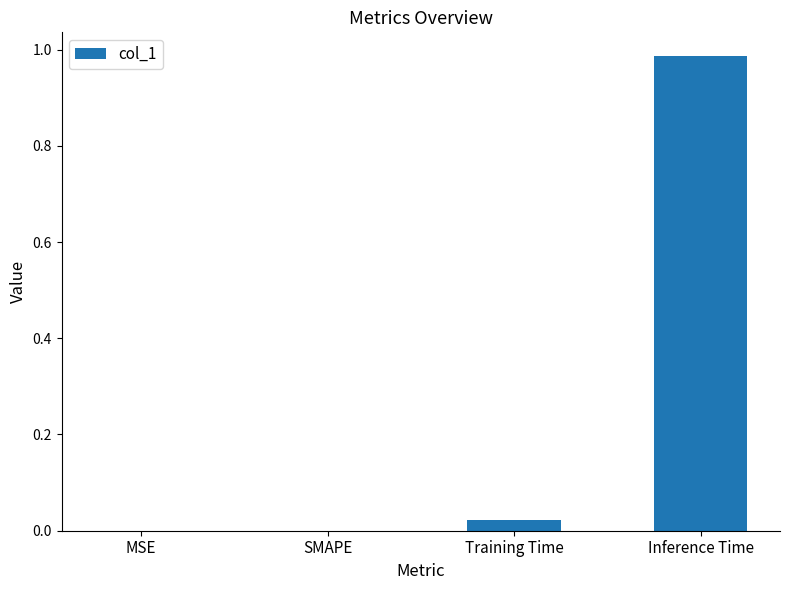

True or false: the data shows 0.3 at SMAPE.

False